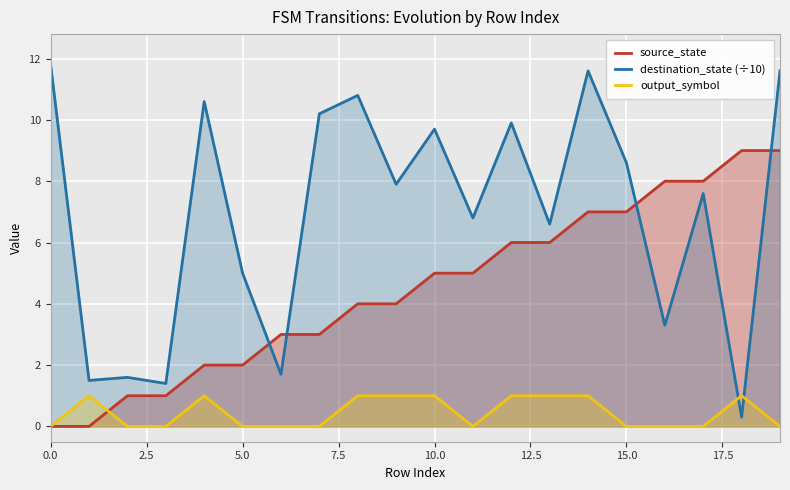

Reading left to right, transcribe all the data shown in this chart.

source_state: 0.0	0.0	1.0	1.0	2.0	2.0	3.0	3.0	4.0	4.0	5.0	5.0	6.0	6.0	7.0	7.0	8.0	8.0	9.0	9.0
destination_state (÷10): 11.8	1.5	1.6	1.4	10.6	5.0	1.7	10.2	10.8	7.9	9.7	6.8	9.9	6.6	11.6	8.6	3.3	7.6	0.3	11.6
output_symbol: 0.0	1.0	0.0	0.0	1.0	0.0	0.0	0.0	1.0	1.0	1.0	0.0	1.0	1.0	1.0	0.0	0.0	0.0	1.0	0.0